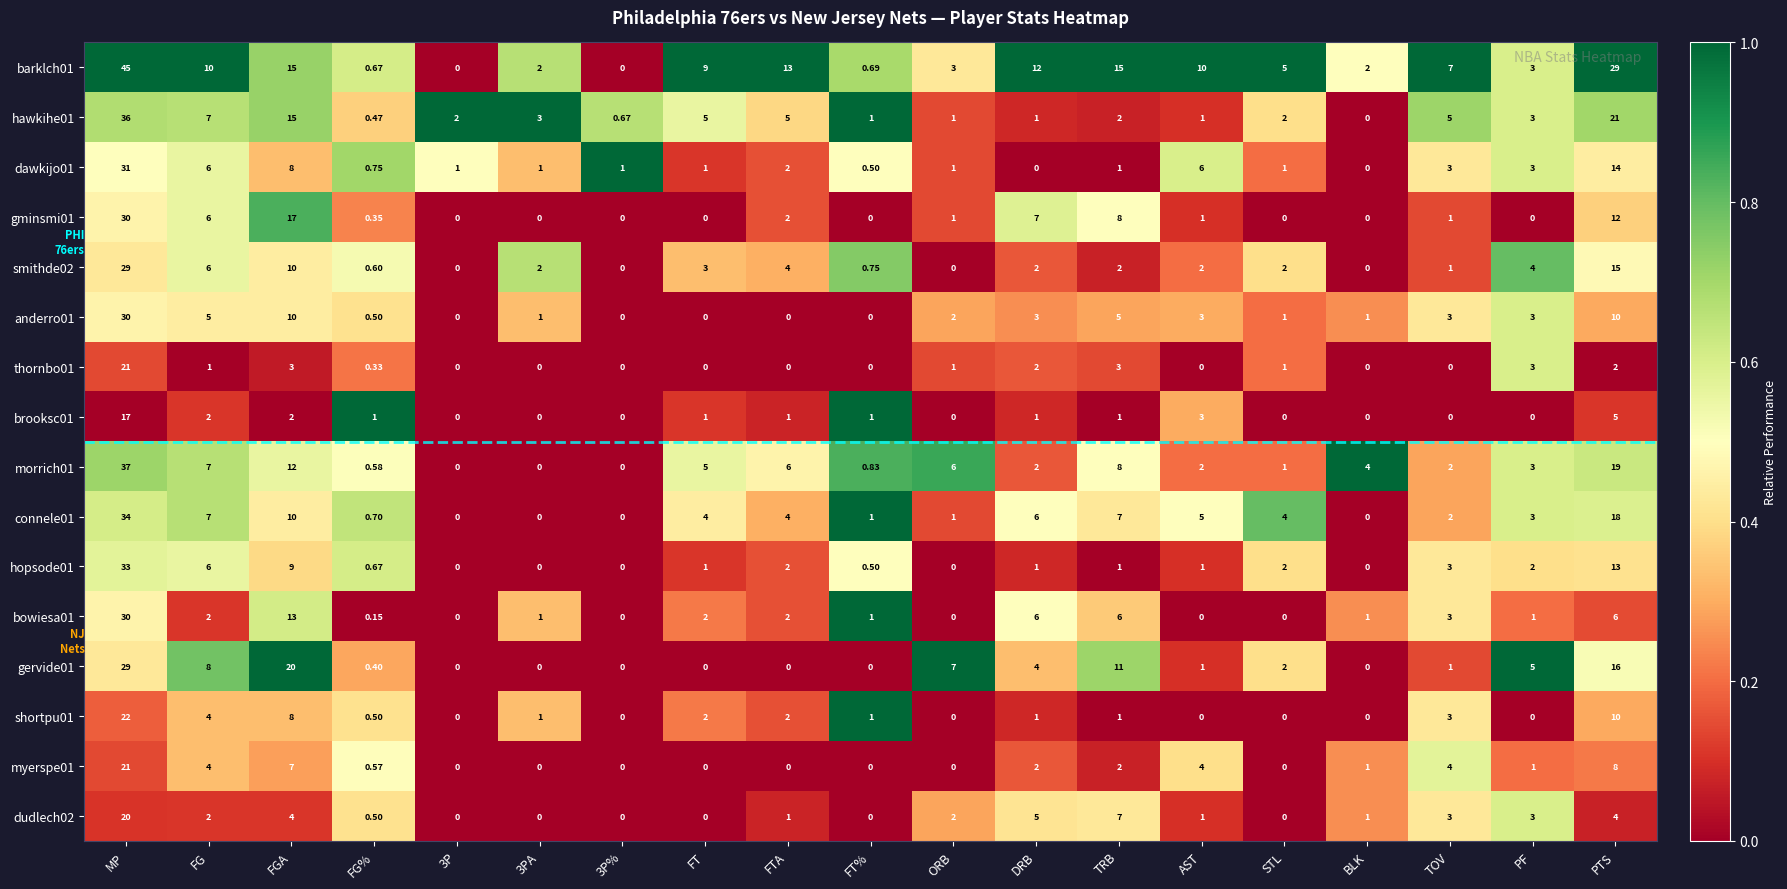

Where is bowiesa01 nearest to the value 15?

FGA